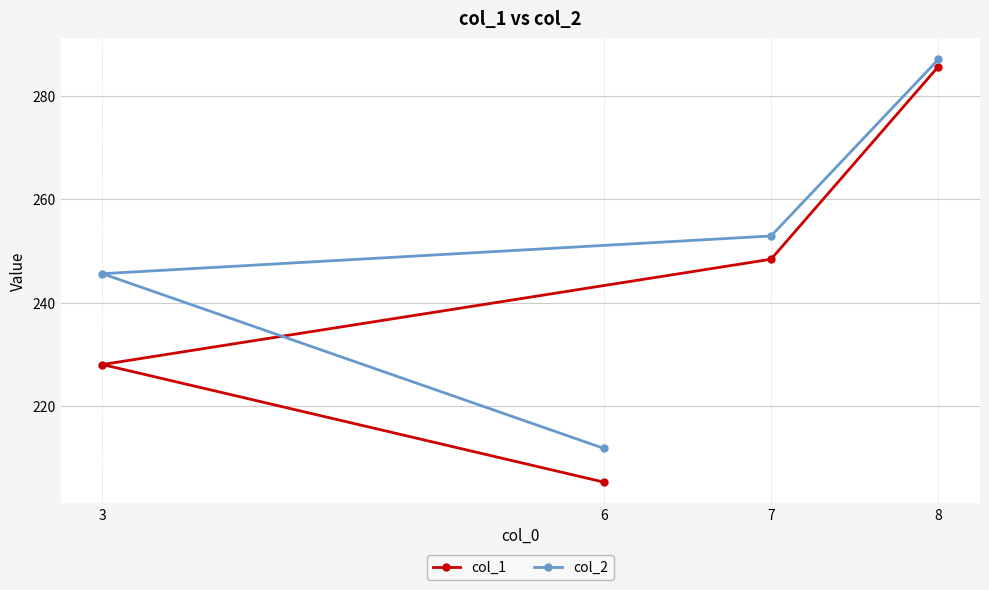

What are all the series names shown in the legend?

col_1, col_2